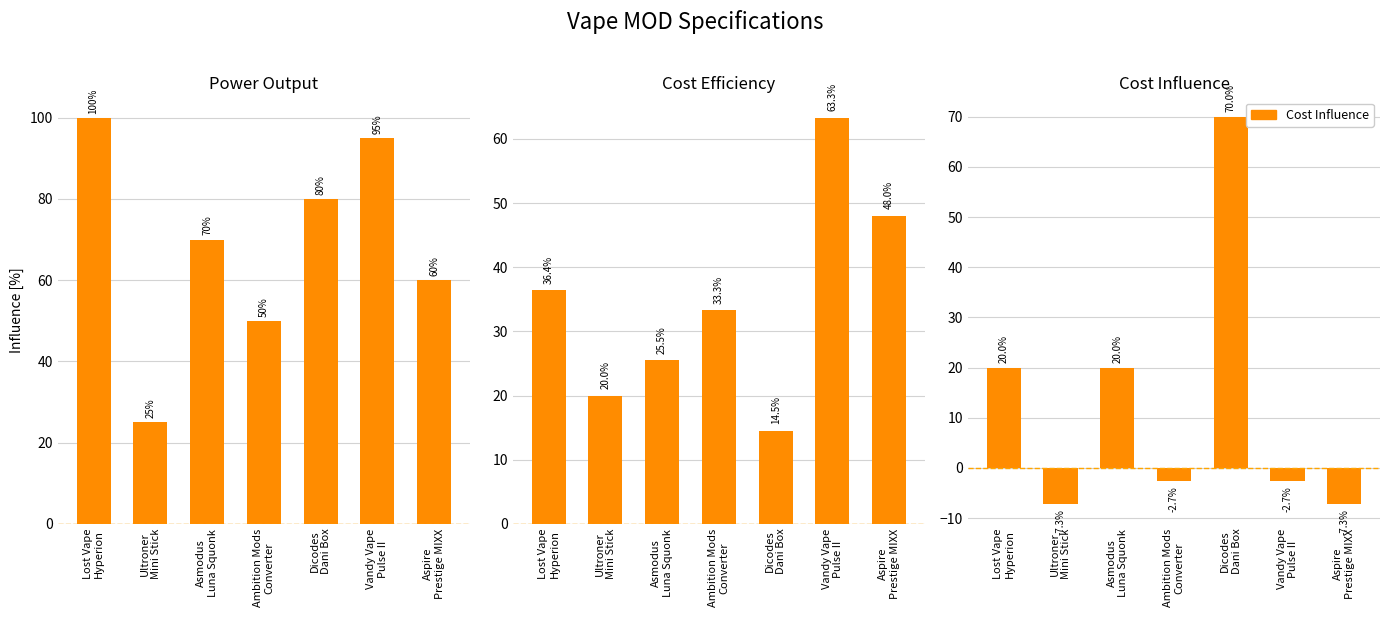

What is the total value across all series at Asmodus
Luna Squonk?

115.5